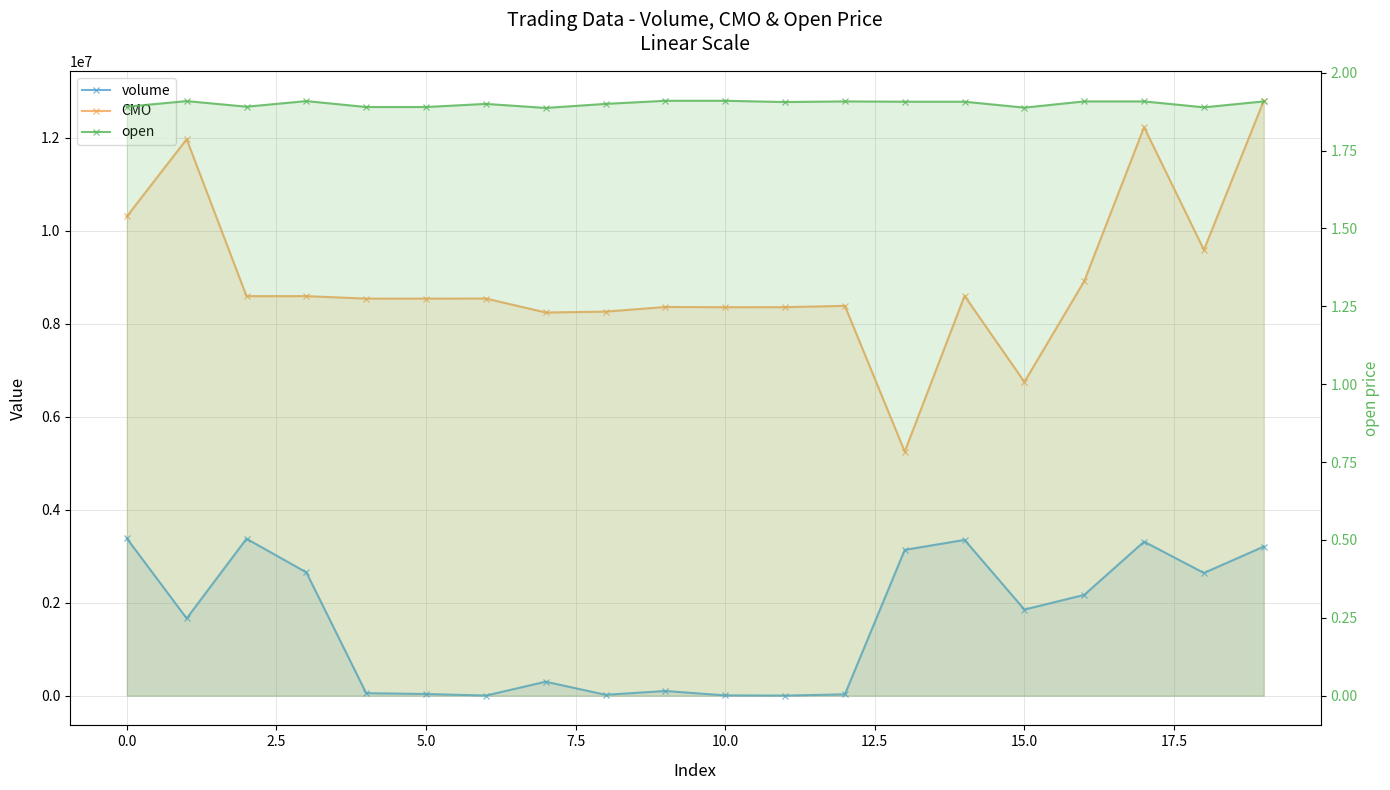

What is the average value of the volume series?

1563188.3